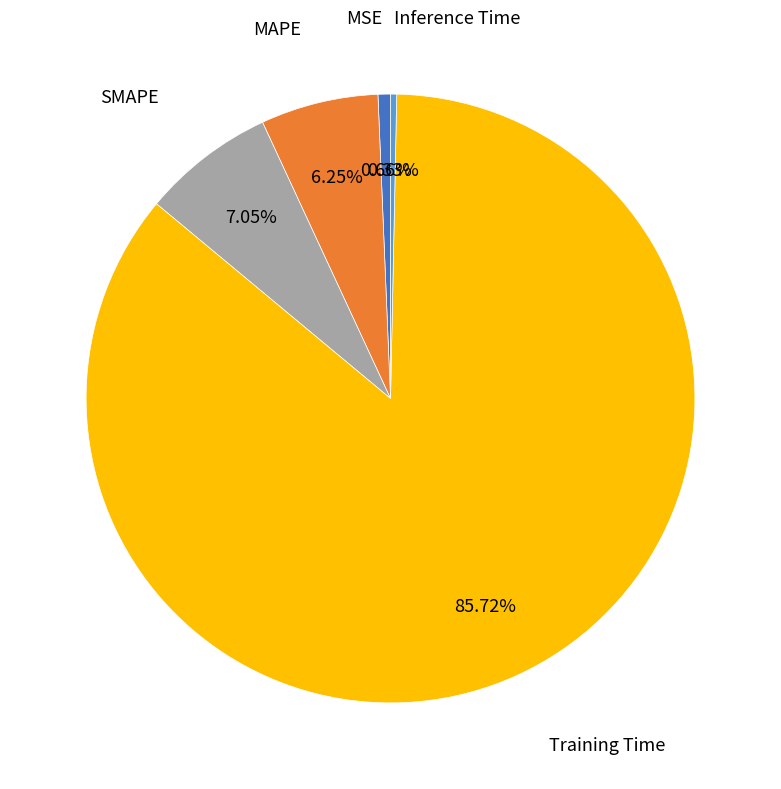

Is it true that Training Time is 86% of the pie?

True